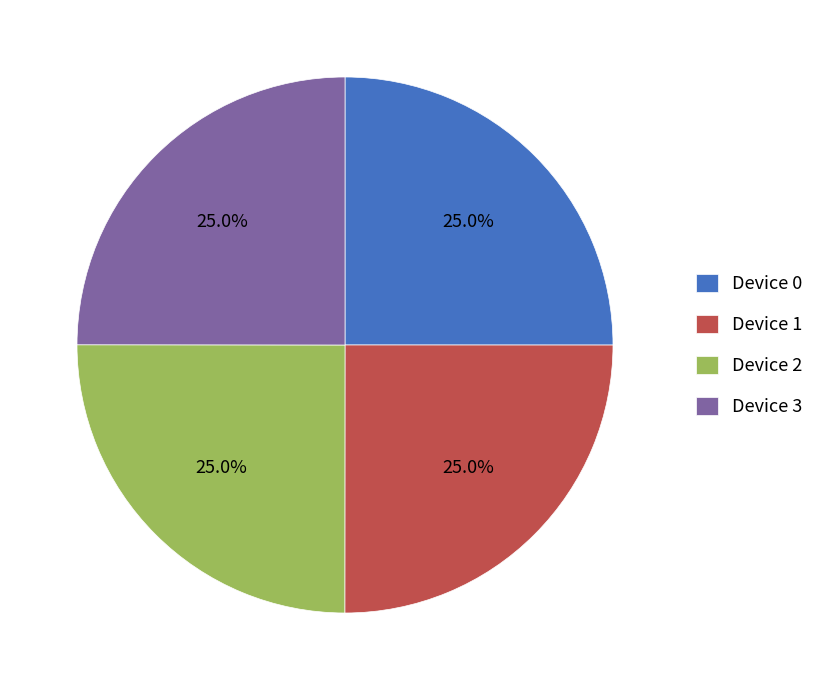

How many slices are in this pie chart?

4